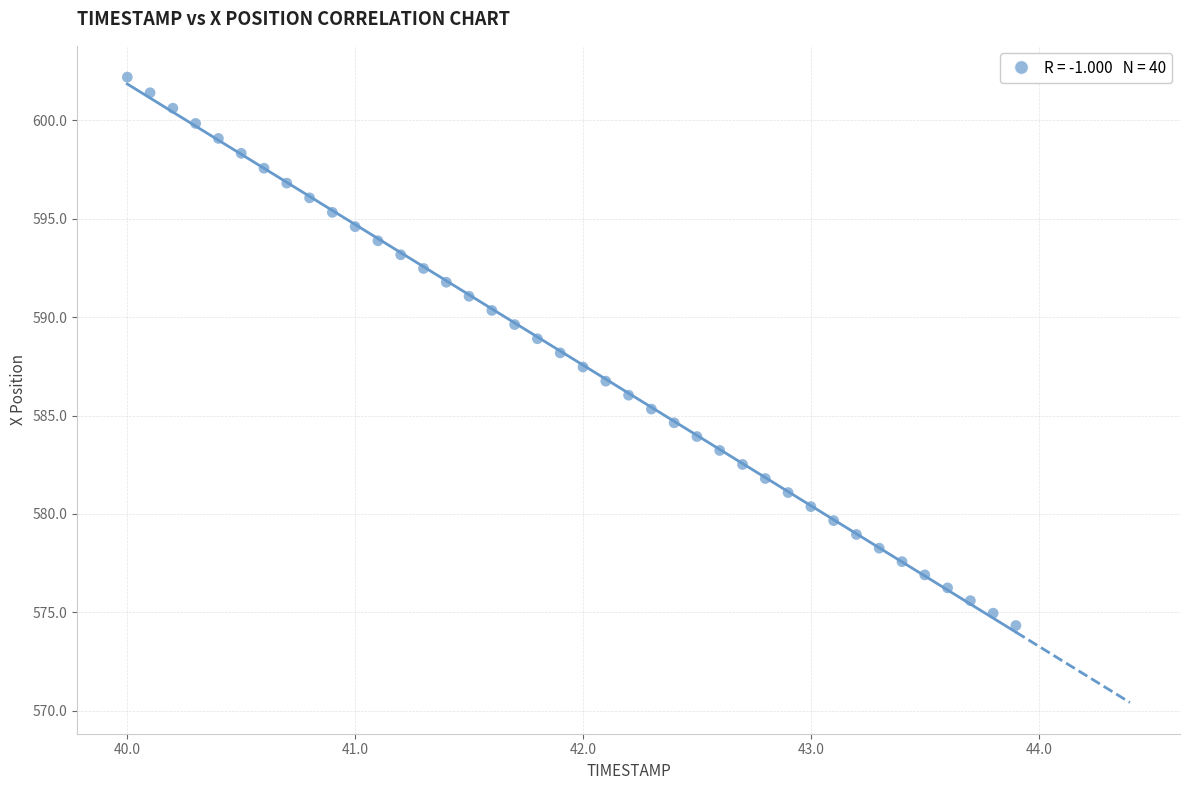

What is the range of Y values (max minus min)?

27.9